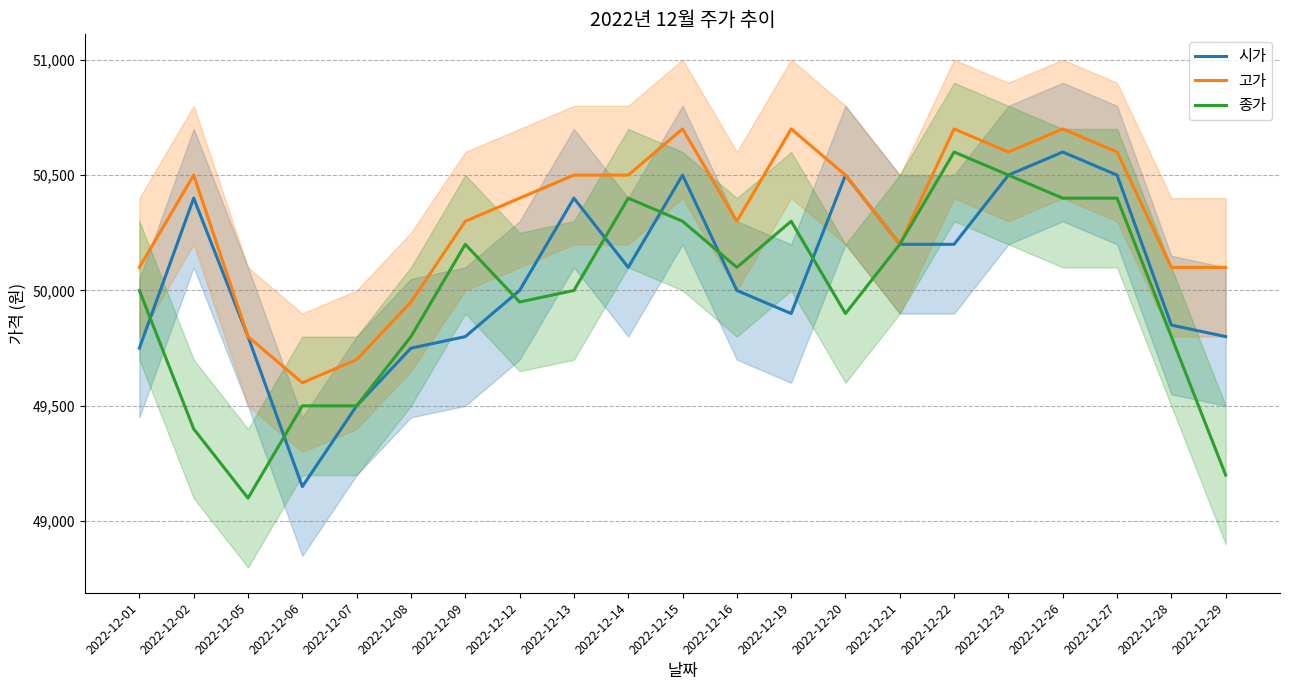

Reading right to left, extract all data points from this chart.

시가: 2022-12-29=49800	2022-12-28=49850	2022-12-27=50500	2022-12-26=50600	2022-12-23=50500	2022-12-22=50200	2022-12-21=50200	2022-12-20=50500	2022-12-19=49900	2022-12-16=50000	2022-12-15=50500	2022-12-14=50100	2022-12-13=50400	2022-12-12=50000	2022-12-09=49800	2022-12-08=49750	2022-12-07=49500	2022-12-06=49150	2022-12-05=49800	2022-12-02=50400	2022-12-01=49750
고가: 2022-12-29=50100	2022-12-28=50100	2022-12-27=50600	2022-12-26=50700	2022-12-23=50600	2022-12-22=50700	2022-12-21=50200	2022-12-20=50500	2022-12-19=50700	2022-12-16=50300	2022-12-15=50700	2022-12-14=50500	2022-12-13=50500	2022-12-12=50400	2022-12-09=50300	2022-12-08=49950	2022-12-07=49700	2022-12-06=49600	2022-12-05=49800	2022-12-02=50500	2022-12-01=50100
종가: 2022-12-29=49200	2022-12-28=49800	2022-12-27=50400	2022-12-26=50400	2022-12-23=50500	2022-12-22=50600	2022-12-21=50200	2022-12-20=49900	2022-12-19=50300	2022-12-16=50100	2022-12-15=50300	2022-12-14=50400	2022-12-13=50000	2022-12-12=49950	2022-12-09=50200	2022-12-08=49800	2022-12-07=49500	2022-12-06=49500	2022-12-05=49100	2022-12-02=49400	2022-12-01=50000